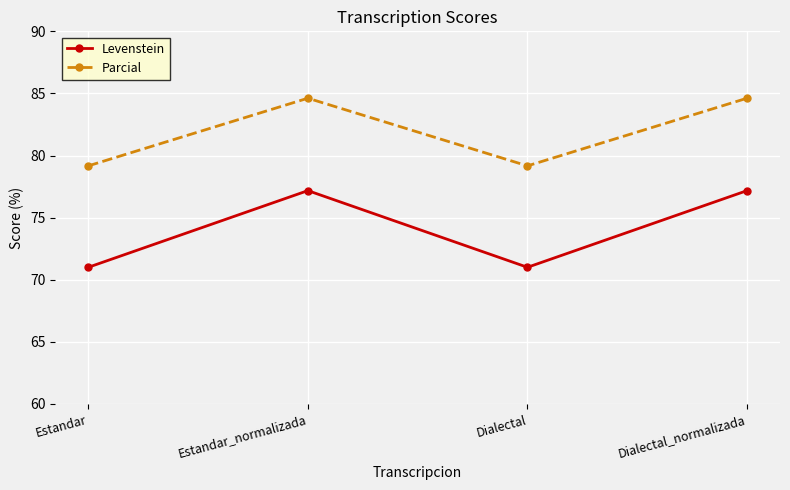

What is the label of the 2nd point from the left?

Estandar_normalizada